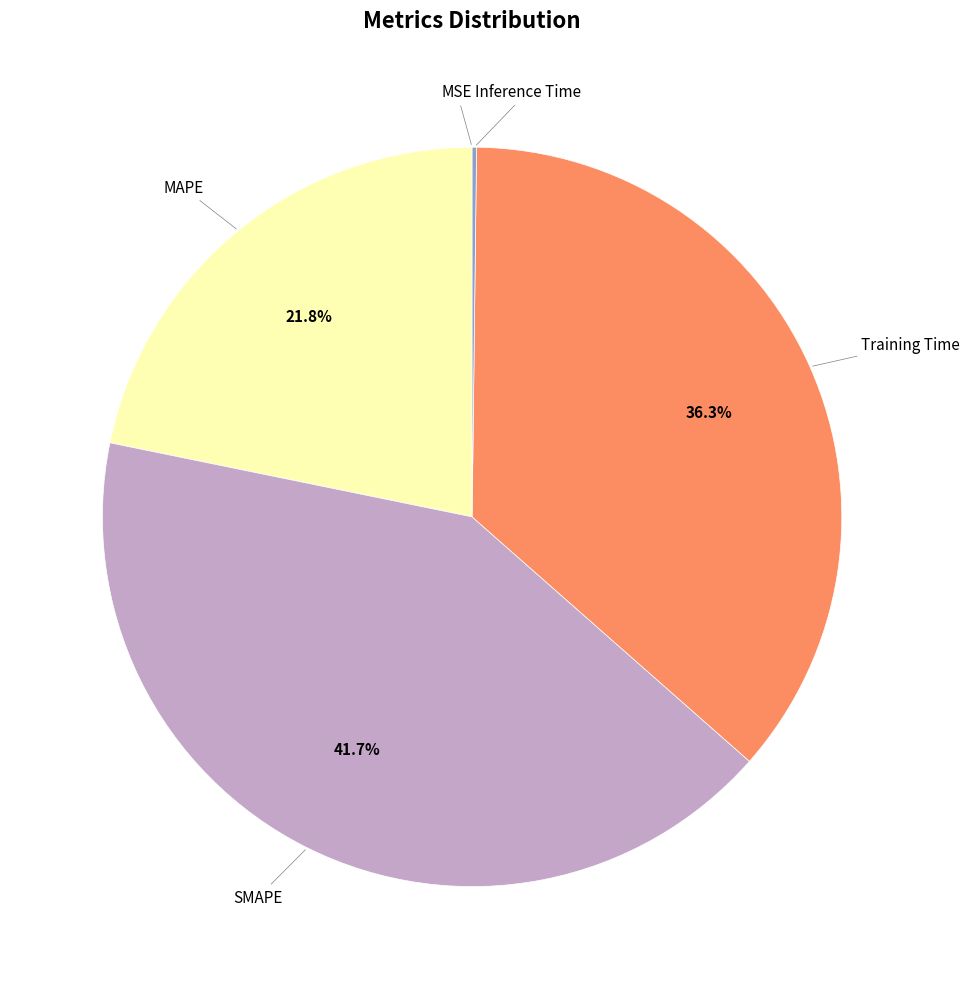

Is there any slice that represents more than half of the pie?

No